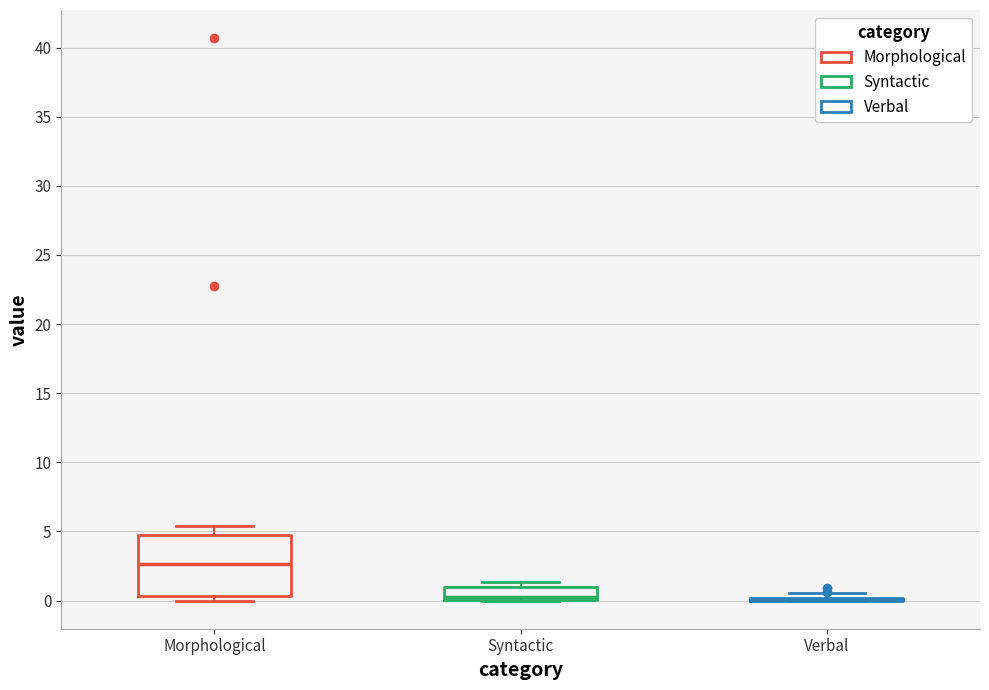

Which box is the tallest, from its lower edge to its upper edge?

Morphological